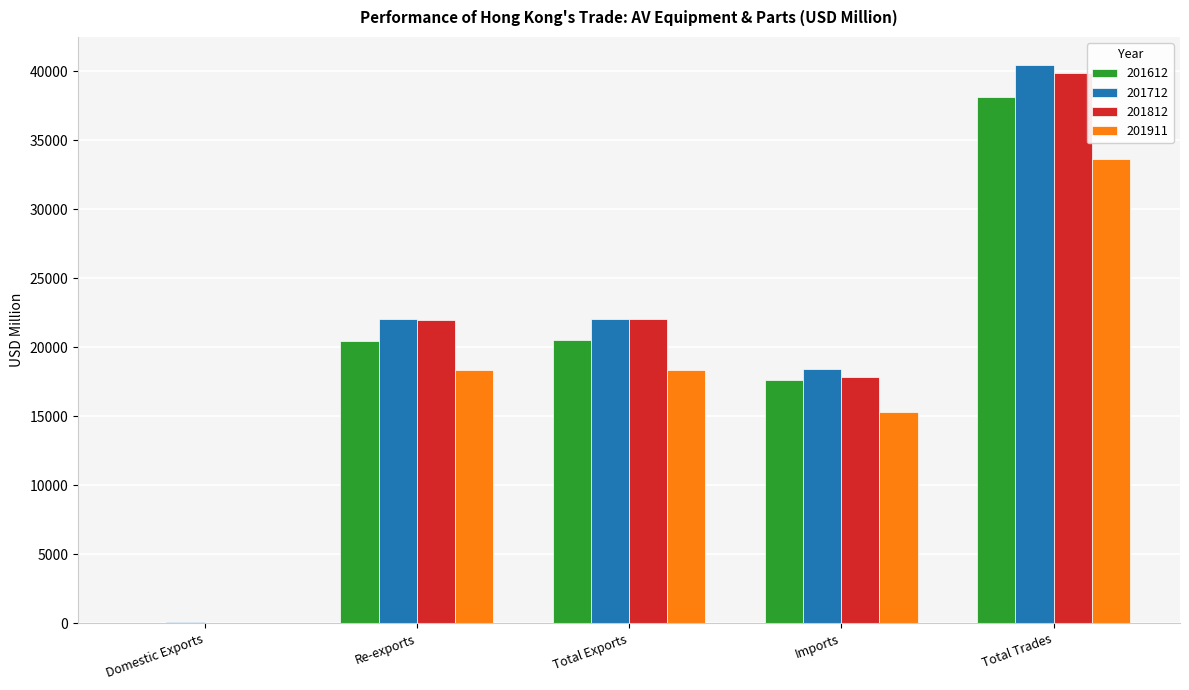

Is the value of 201612 at Total Trades greater than the value of 201911 at Re-exports?

Yes